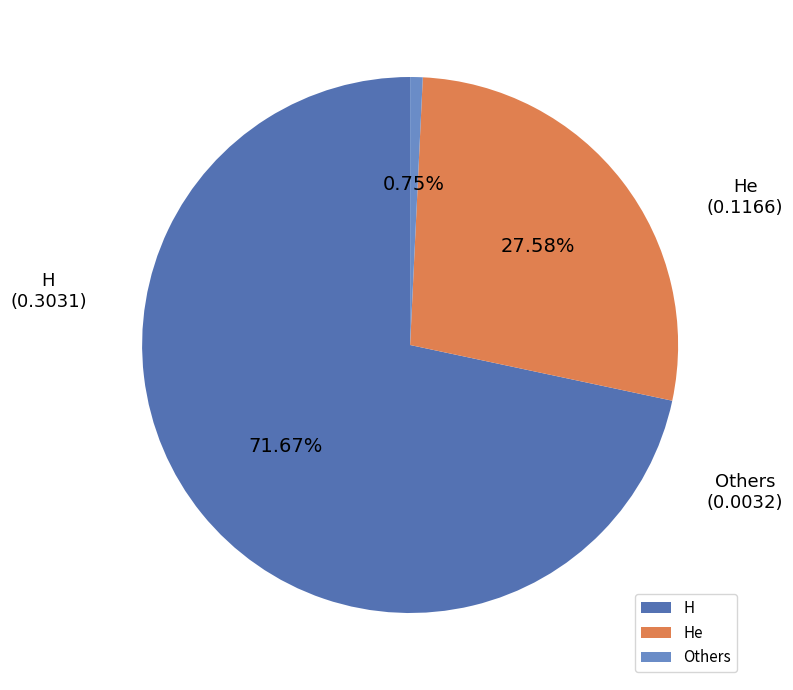

What is the ratio of the value at He to the value at H?

0.4